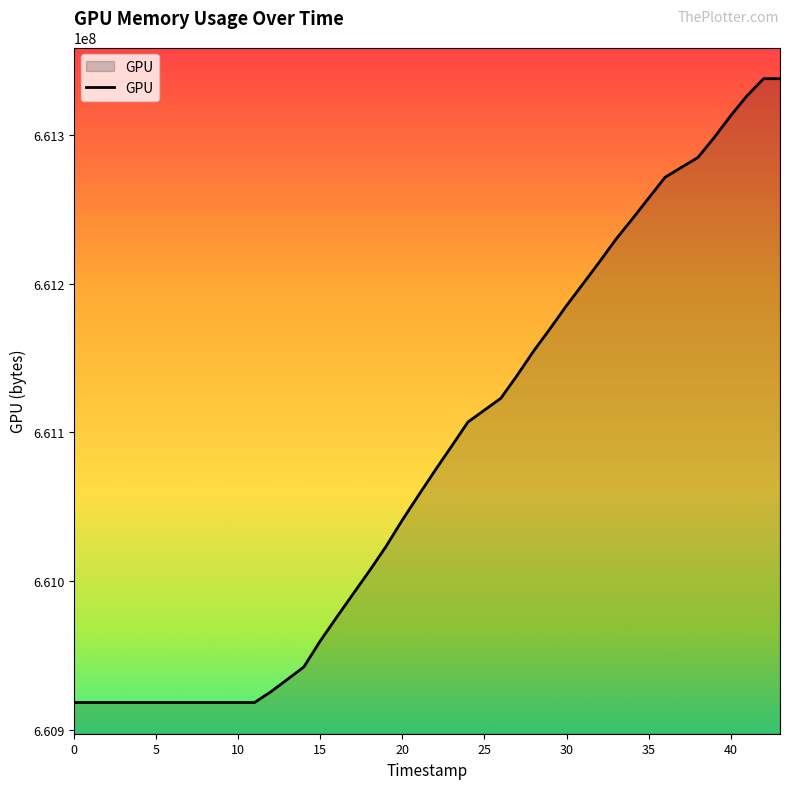

What is the smallest value displayed?

660918375